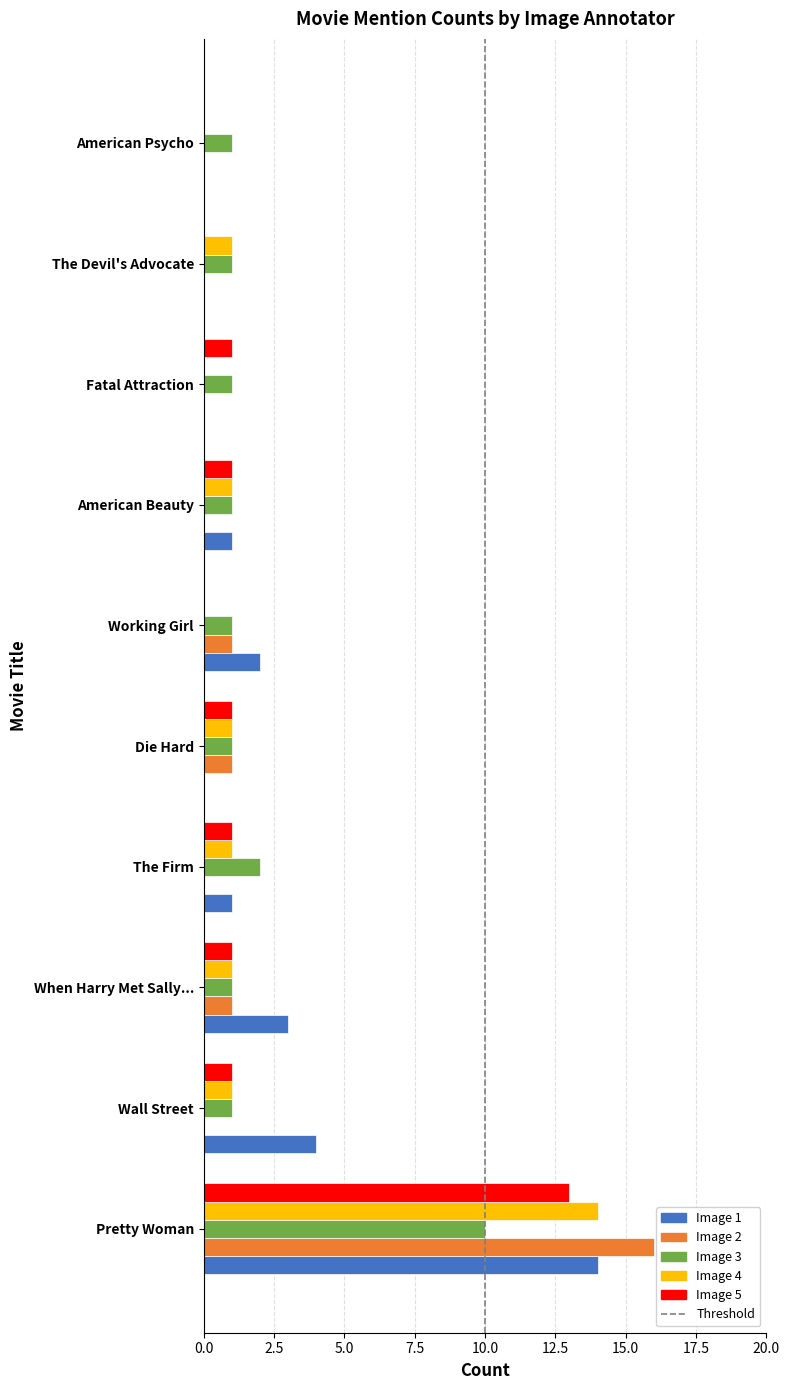

Is it true that Image 2 equals 16 at Pretty Woman?

True